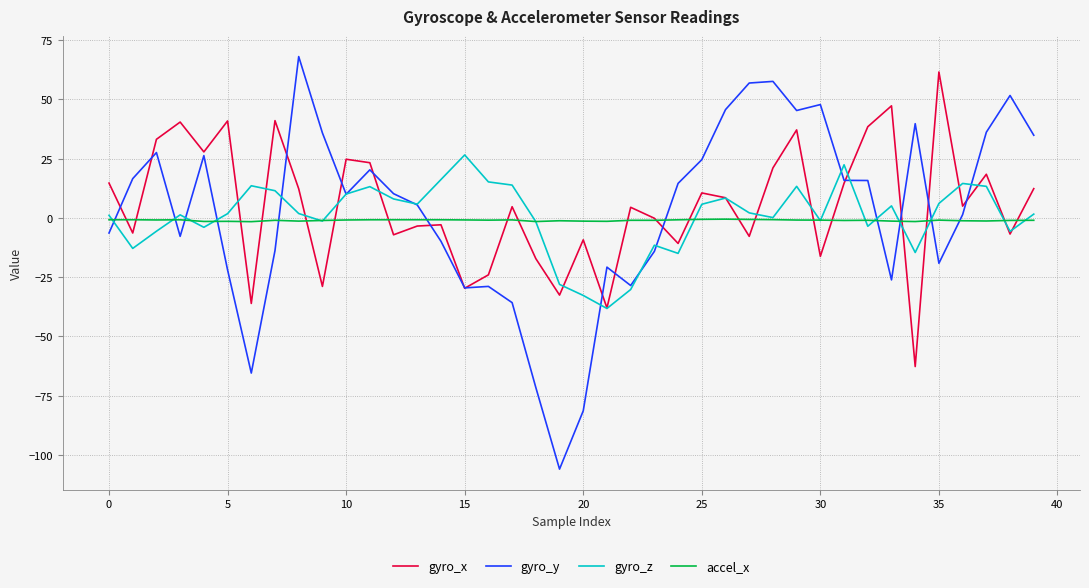

What is the maximum value for gyro_z?

26.6